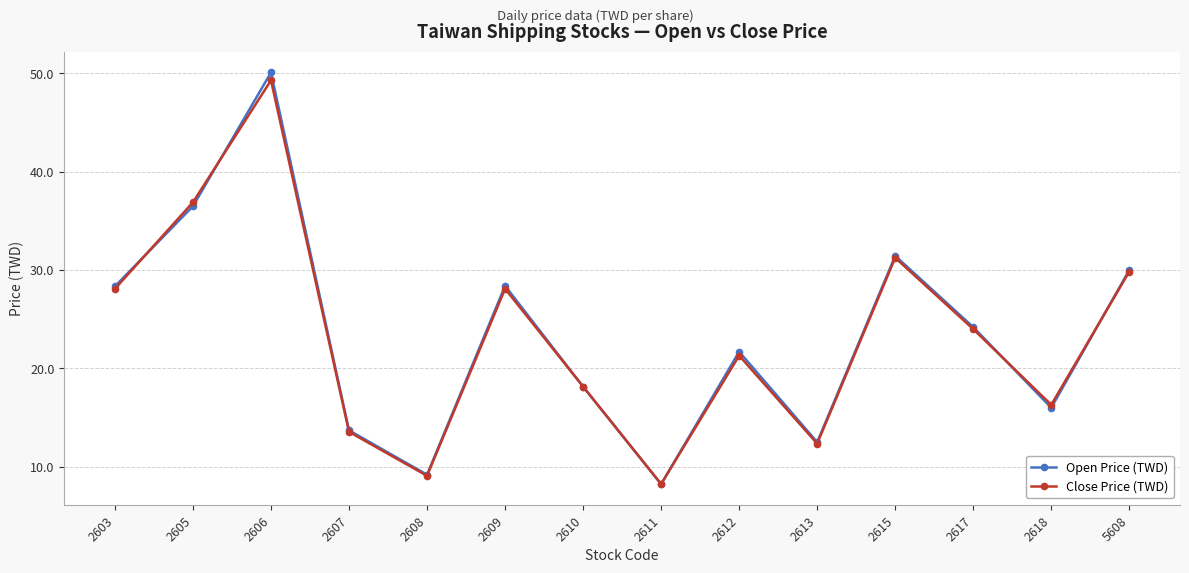

What is the difference between the Open Price (TWD) values at 2617 and 2611?

16.0